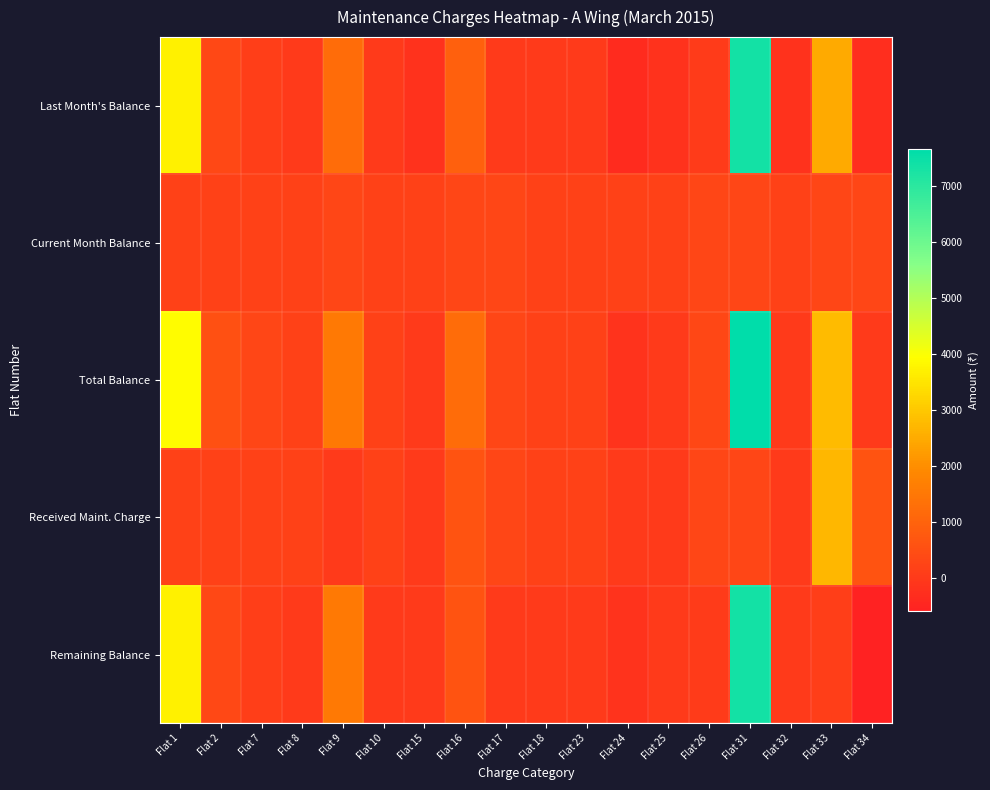

Reading left to right, extract all data points from this chart.

Last Month's Balance: Flat 1=3700	Flat 2=350	Flat 7=80	Flat 8=0	Flat 9=1230	Flat 10=0	Flat 15=-200	Flat 16=920	Flat 17=0	Flat 18=0	Flat 23=0	Flat 24=-370	Flat 25=-200	Flat 26=30	Flat 31=7360	Flat 32=-200	Flat 33=2480	Flat 34=-300
Current Month Balance: Flat 1=200	Flat 2=200	Flat 7=200	Flat 8=200	Flat 9=300	Flat 10=200	Flat 15=200	Flat 16=300	Flat 17=300	Flat 18=200	Flat 23=200	Flat 24=200	Flat 25=200	Flat 26=300	Flat 31=300	Flat 32=200	Flat 33=300	Flat 34=300
Total Balance: Flat 1=3900	Flat 2=550	Flat 7=280	Flat 8=200	Flat 9=1530	Flat 10=200	Flat 15=0	Flat 16=1220	Flat 17=300	Flat 18=200	Flat 23=200	Flat 24=-170	Flat 25=0	Flat 26=330	Flat 31=7660	Flat 32=0	Flat 33=2780	Flat 34=0
Received Maint. Charge: Flat 1=200	Flat 2=200	Flat 7=200	Flat 8=200	Flat 9=0	Flat 10=200	Flat 15=0	Flat 16=610	Flat 17=300	Flat 18=200	Flat 23=200	Flat 24=0	Flat 25=0	Flat 26=300	Flat 31=300	Flat 32=0	Flat 33=2700	Flat 34=600
Remaining Balance: Flat 1=3700	Flat 2=350	Flat 7=80	Flat 8=0	Flat 9=1540	Flat 10=0	Flat 15=0	Flat 16=610	Flat 17=0	Flat 18=0	Flat 23=0	Flat 24=-170	Flat 25=0	Flat 26=30	Flat 31=7360	Flat 32=0	Flat 33=80	Flat 34=-600